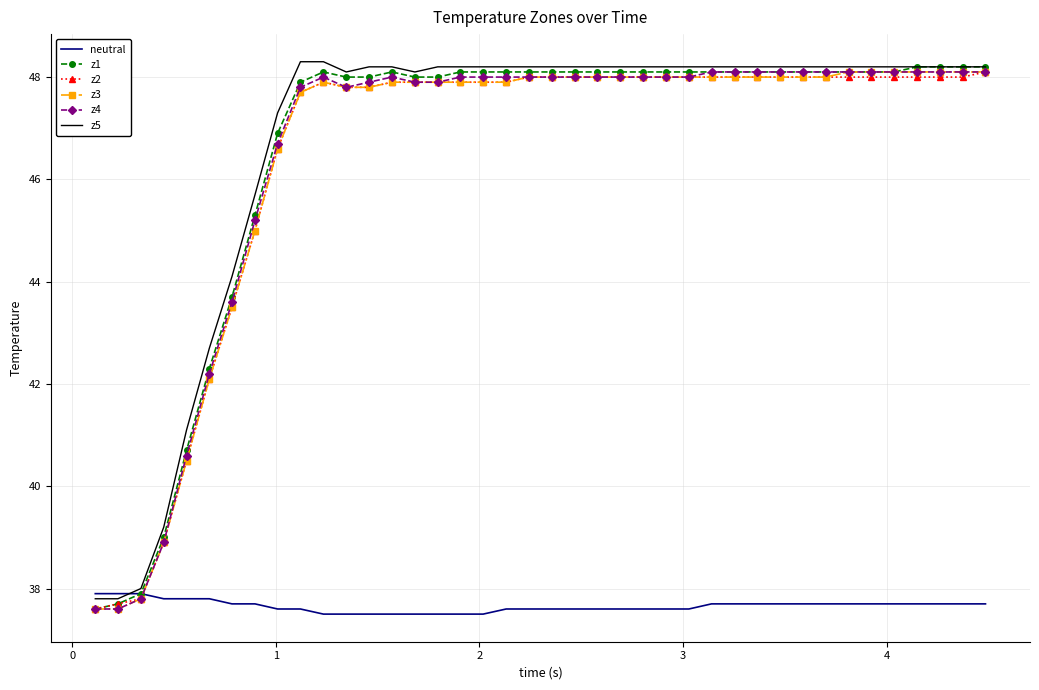

True or false: neutral and z3 intersect in this chart.

True